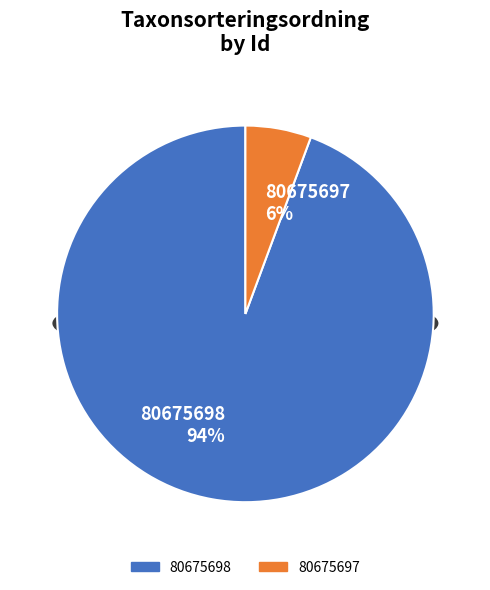

Is there any slice that represents more than half of the pie?

Yes